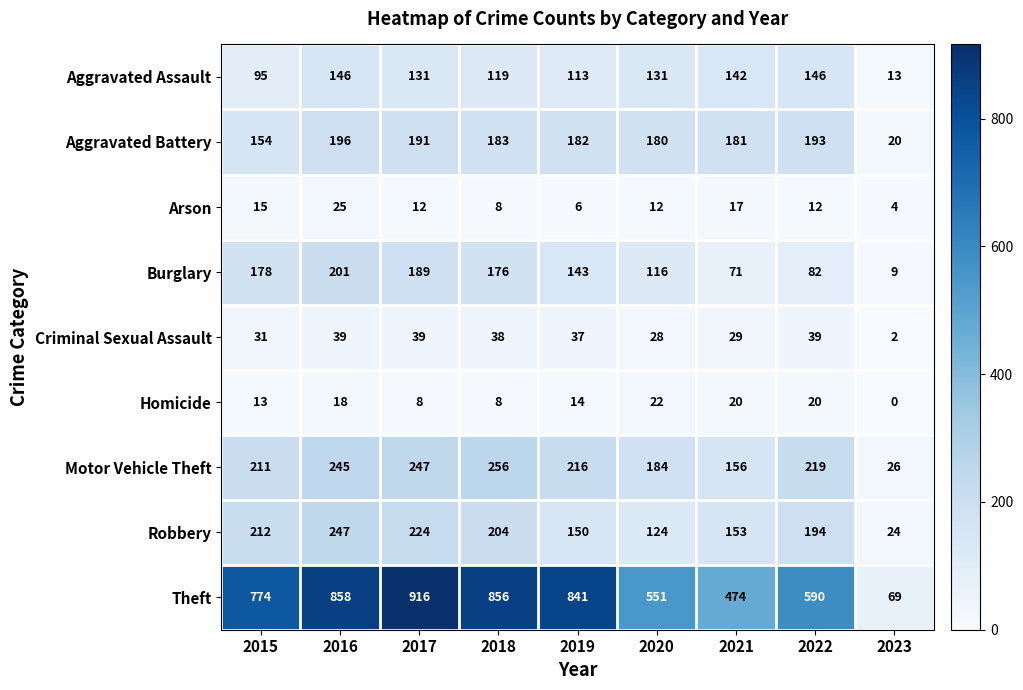

What is the spread (max minus min) of values at 2019?

835